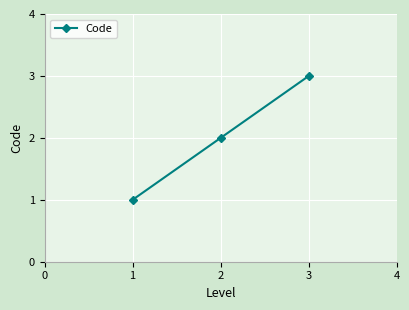

What is the greatest value displayed?

3